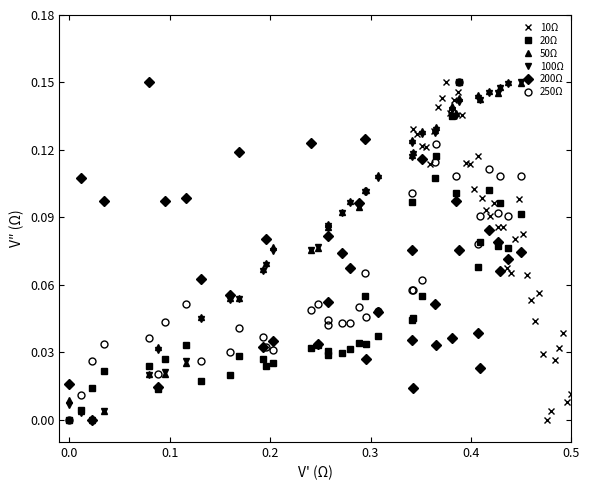

Is the value of 50Ω at 0.3 greater than the value of 10Ω at 34?

Yes